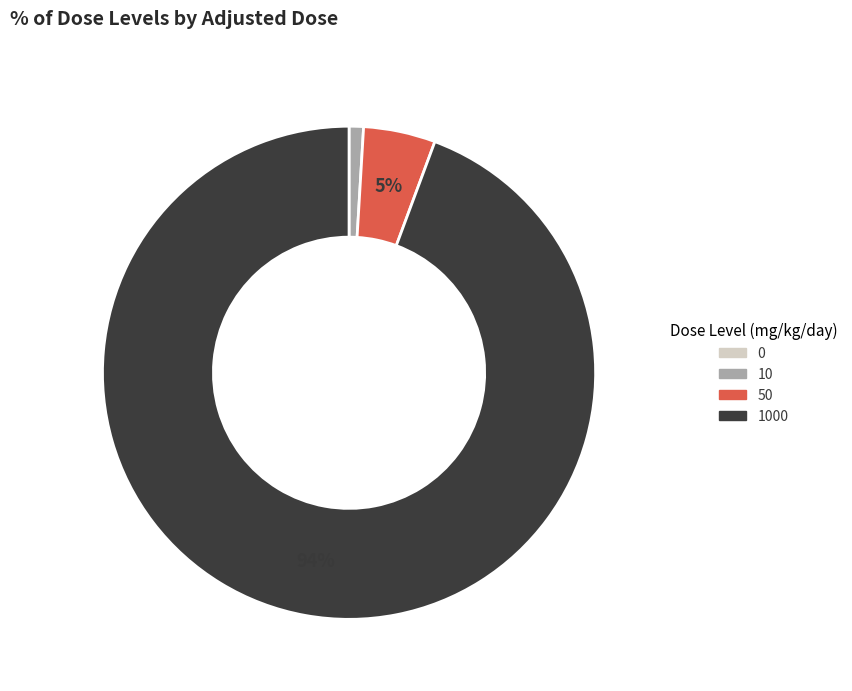

Does any single category account for the majority?

Yes